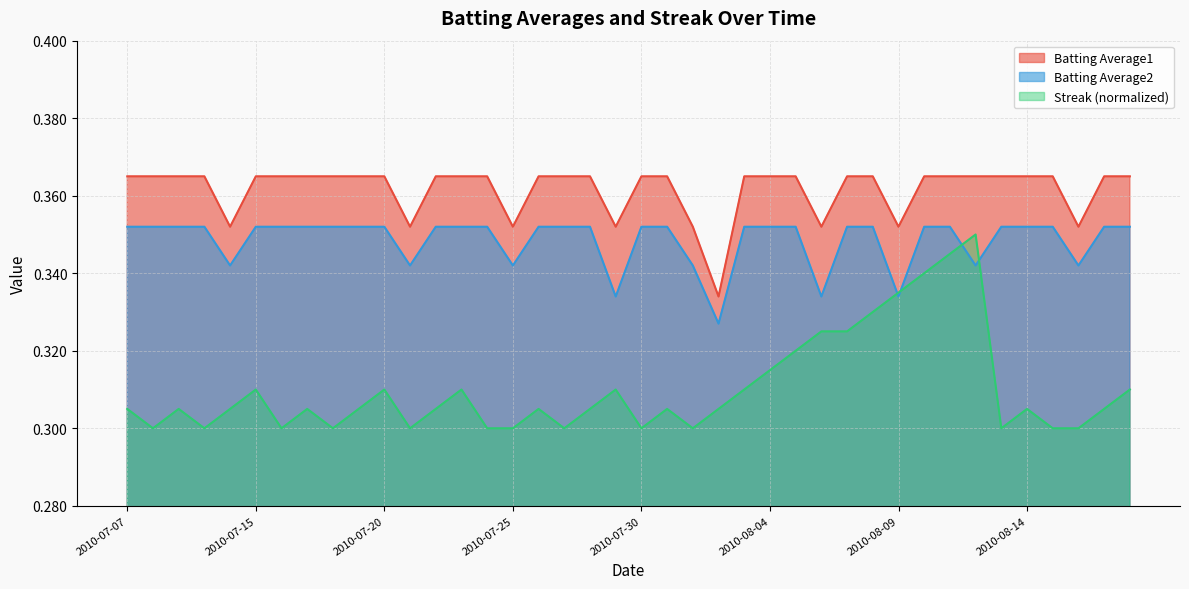

How many distinct data groups are displayed?

3